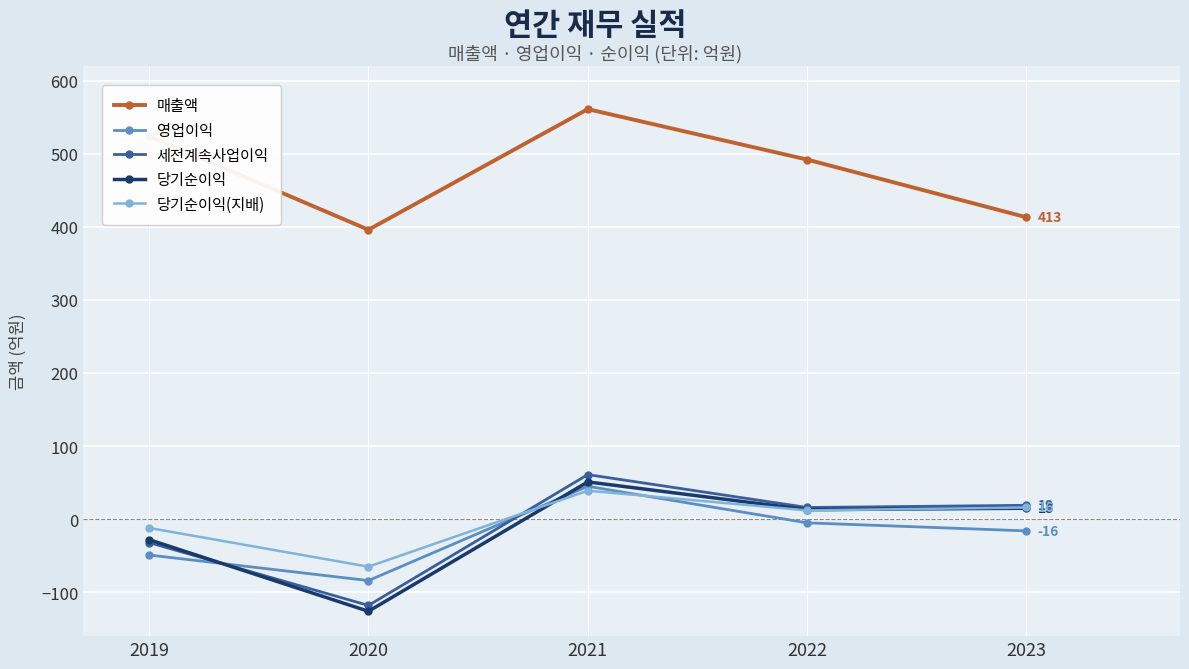

What are all the series names shown in the legend?

매출액, 영업이익, 세전계속사업이익, 당기순이익, 당기순이익(지배)